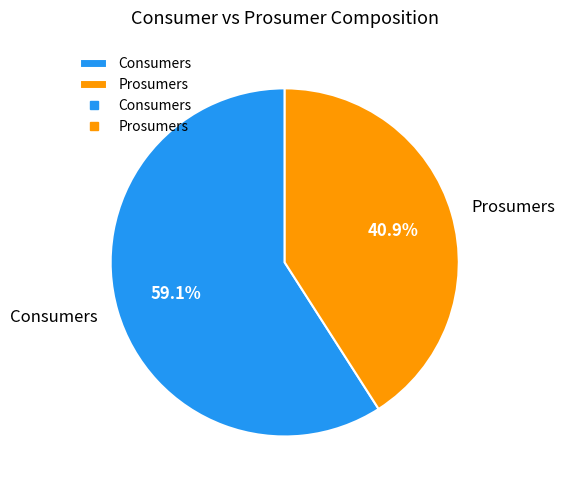

Which slice is the largest?

Consumers